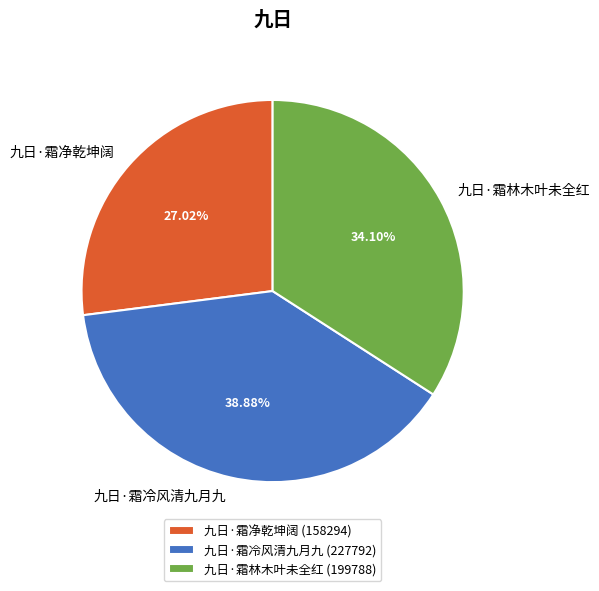

Is 九日·霜林木叶未全红 the majority of the pie?

No